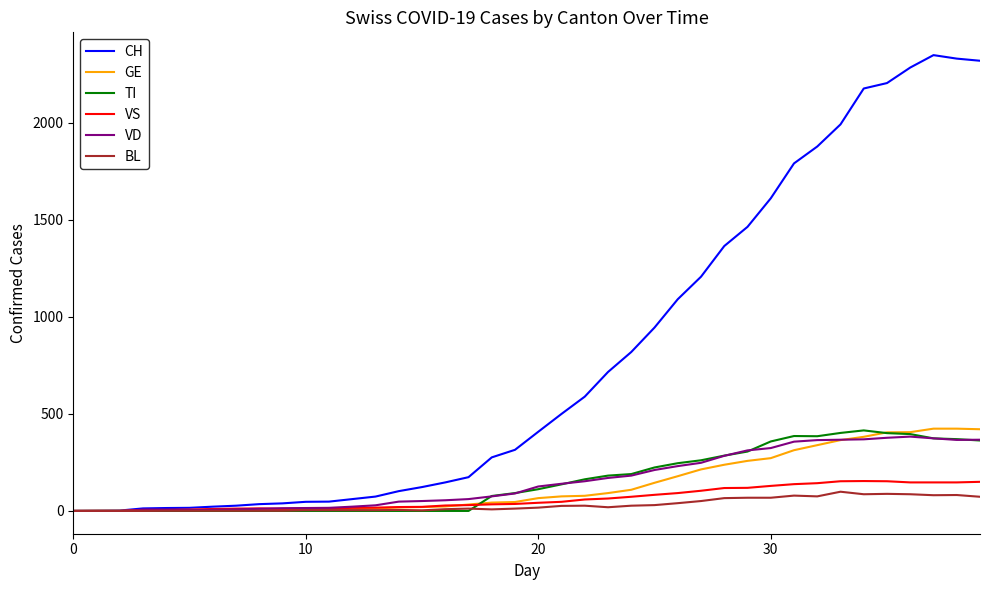

How many lines are shown in the chart?

6